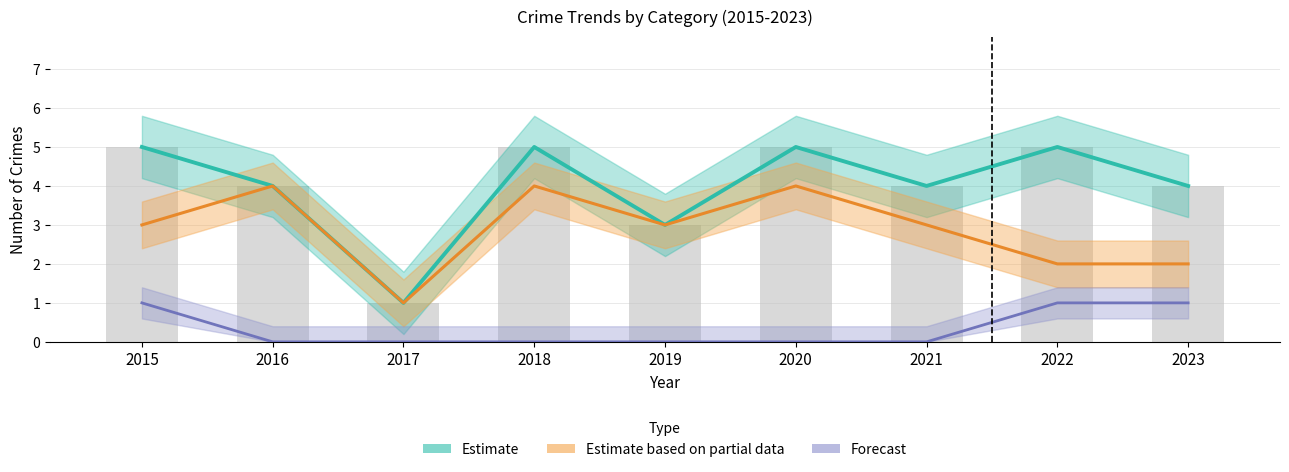

Are the bars horizontal?

No